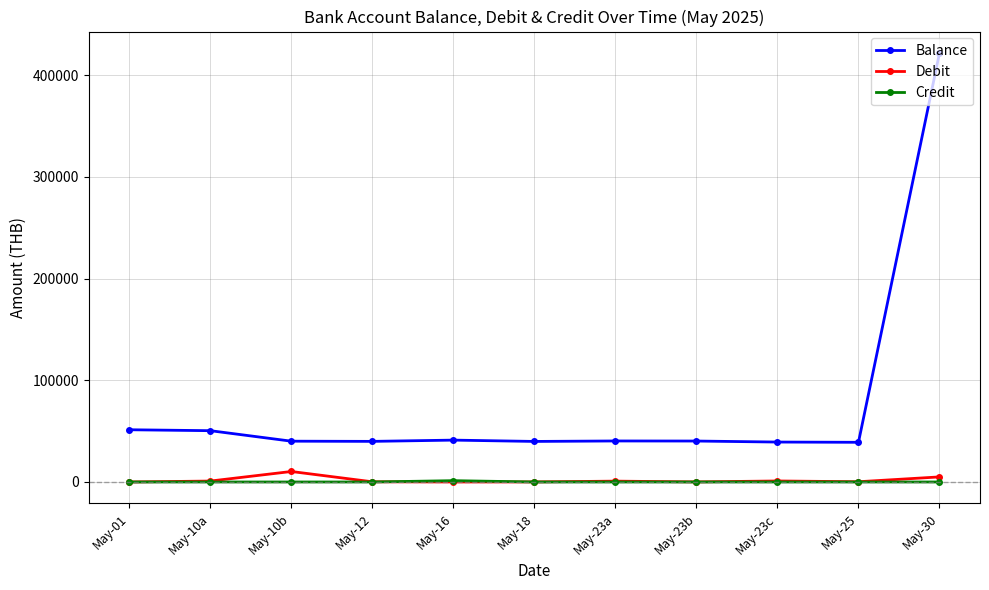

Which series has the largest total across all categories?

Balance